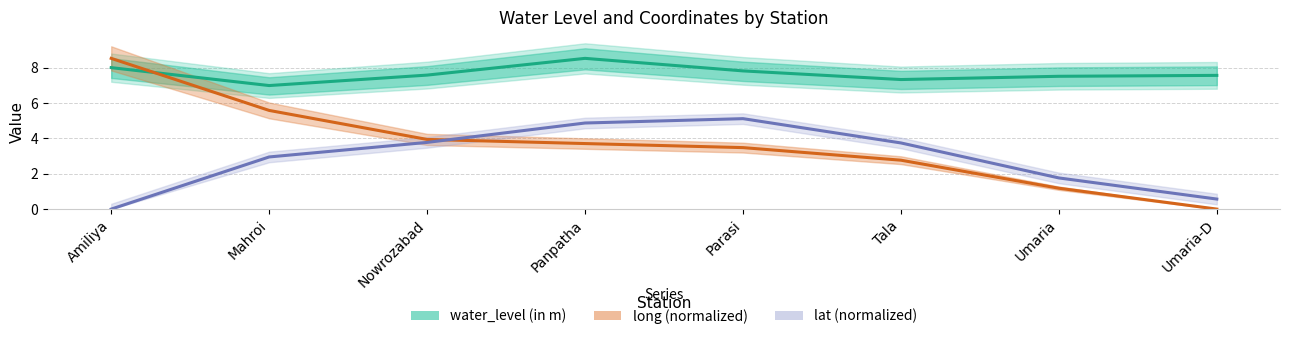

How many intersections are there between long (normalized) and lat (normalized)?

1